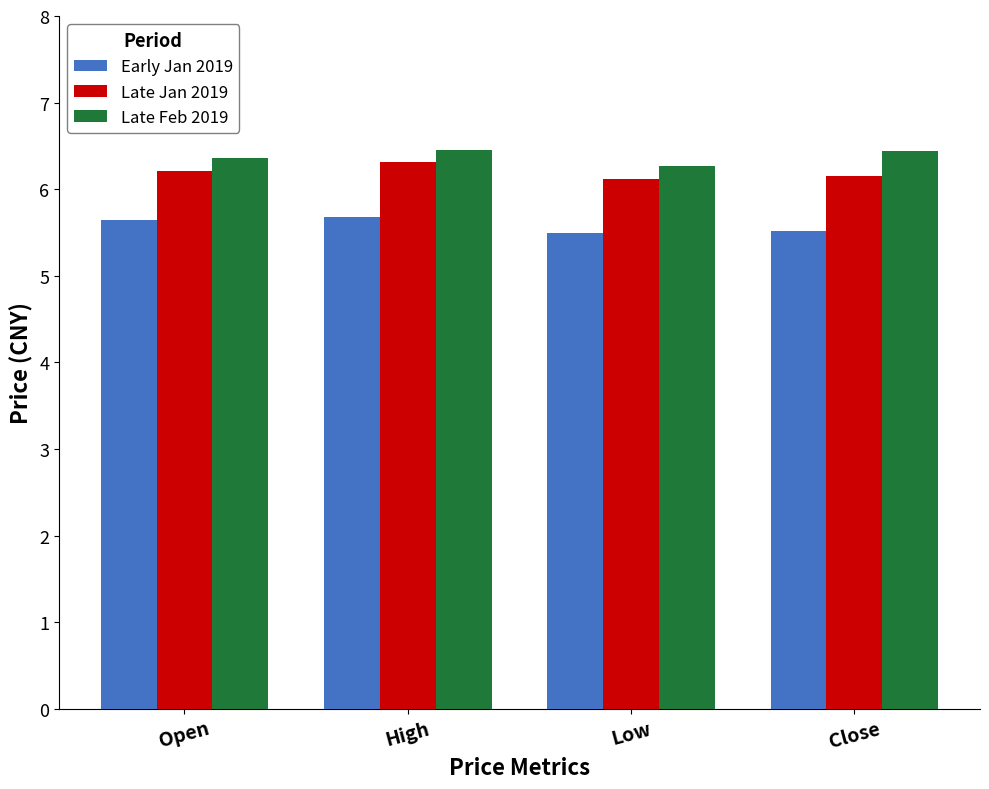

Where is Late Feb 2019 nearest to the value 6?

Low